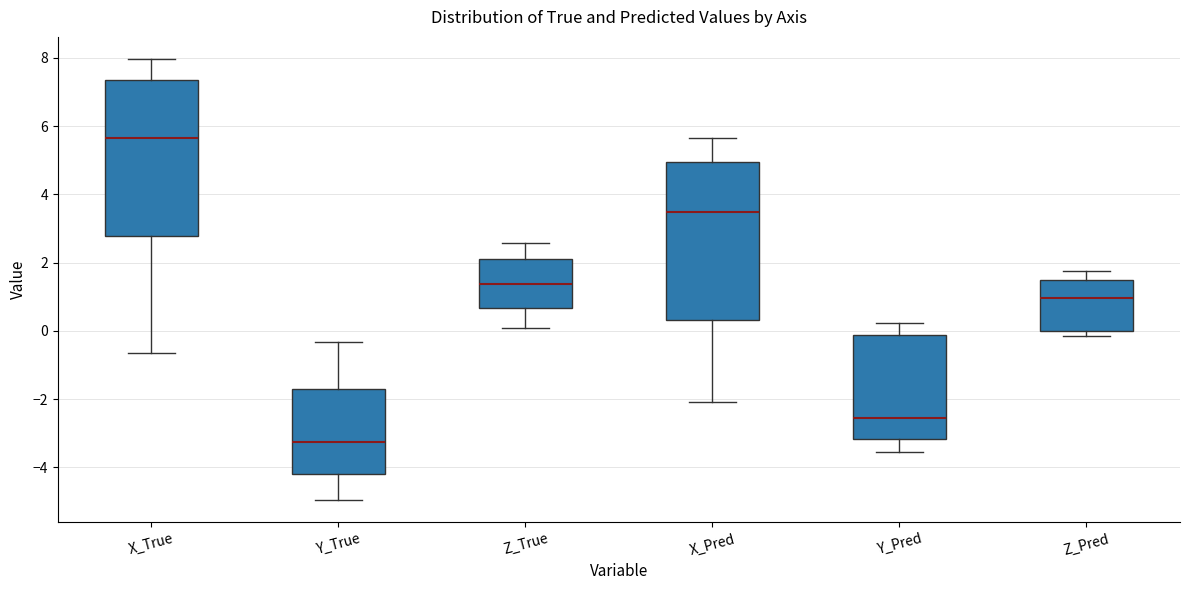

Reading left to right, transcribe this box plot: for each box, give where its median line is, the range the box spans, and where its two whiskers end, as read against the y-axis. The values are not printed on the chart, so give them approximately, as read against the axis.

X_True: median 5.6, box 2.8 to 7.4, whiskers -0.6 to 8.0
Y_True: median -3.2, box -4.2 to -1.8, whiskers -5.0 to -0.4
Z_True: median 1.4, box 0.6 to 2.2, whiskers 0.0 to 2.6
X_Pred: median 3.4, box 0.4 to 5.0, whiskers -2.0 to 5.6
Y_Pred: median -2.6, box -3.2 to -0.2, whiskers -3.6 to 0.2
Z_Pred: median 1.0, box 0.0 to 1.4, whiskers -0.2 to 1.8